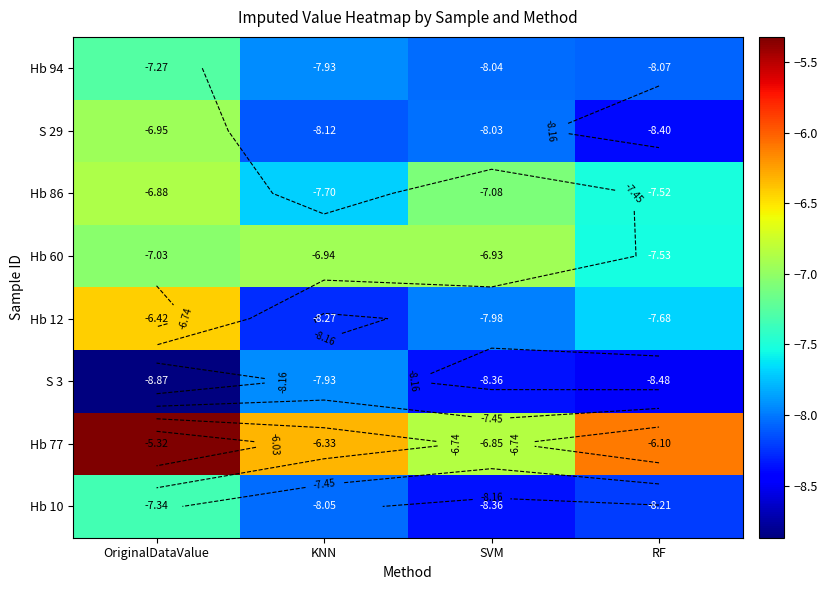

What is the total value across all series at RF?

-62.0